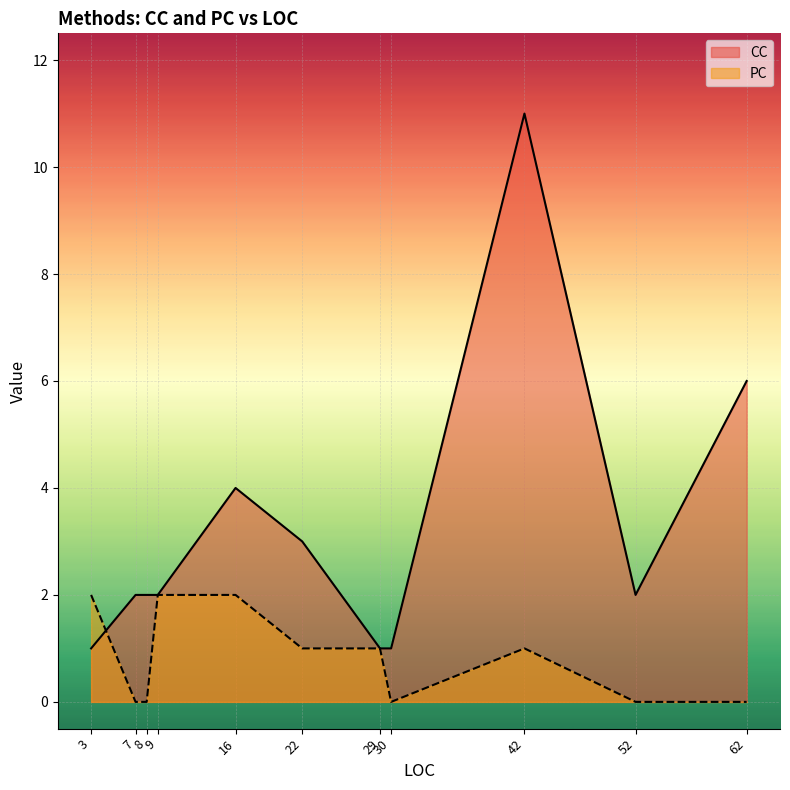

How many interior local peaks does the PC series have?

1